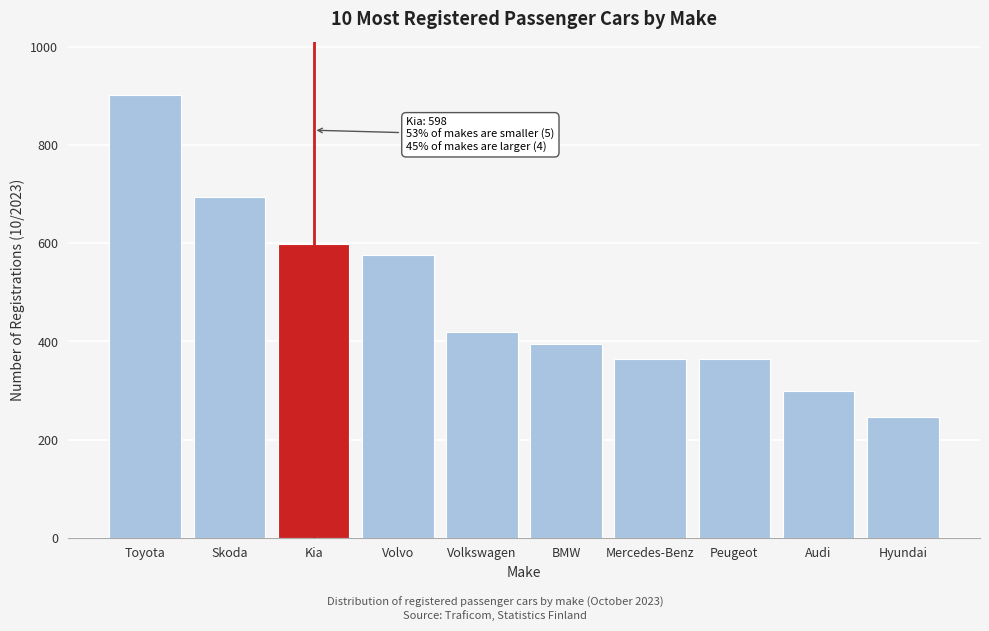

Approximately how many times larger is the value at Audi compared to BMW?

0.8